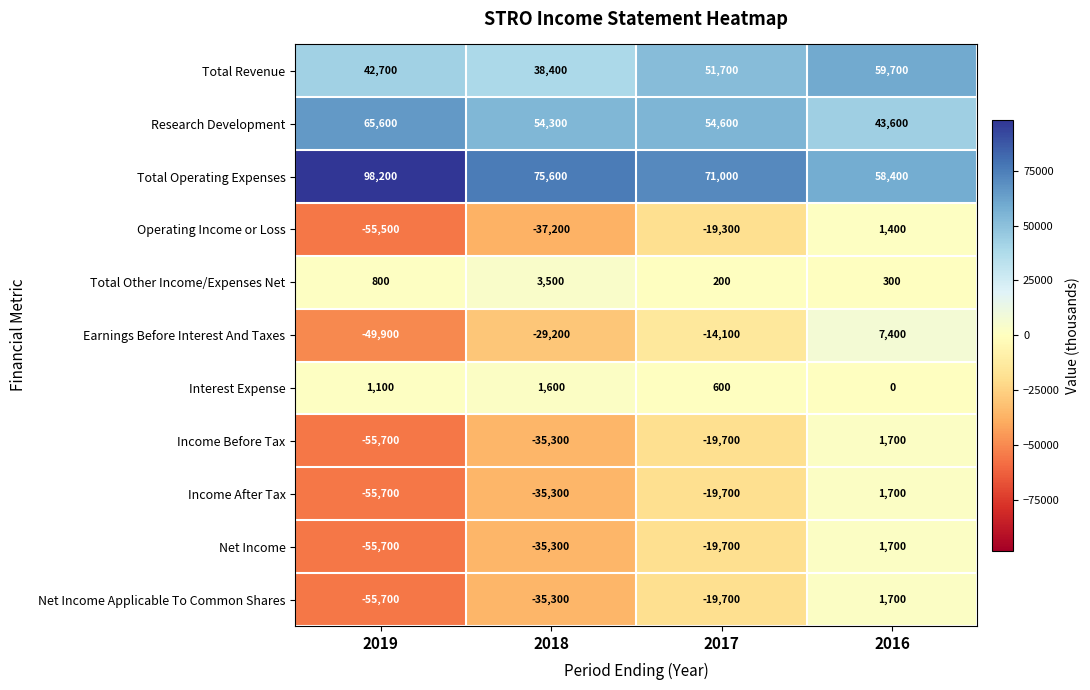

What is the sum of all Income After Tax values?

-109000